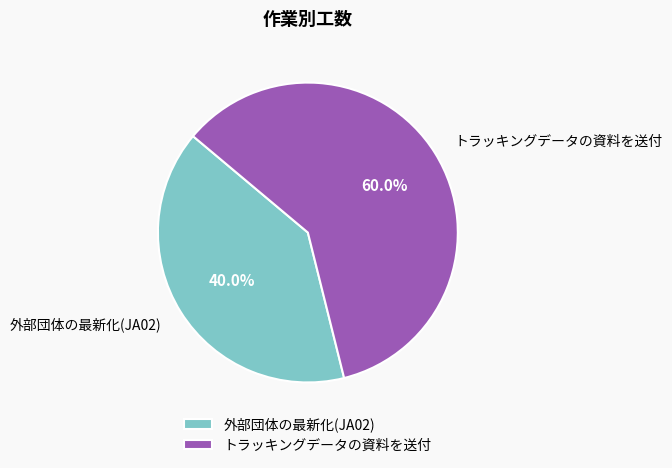

To the nearest percent, what is the difference between the トラッキングデータの資料を送付 and 外部団体の最新化(JA02) slice percentages?

20%